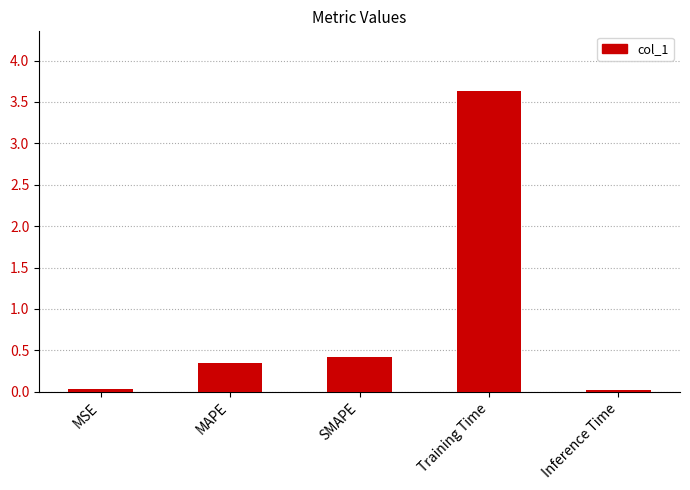

Is it true that the value at SMAPE is 0.2?

False